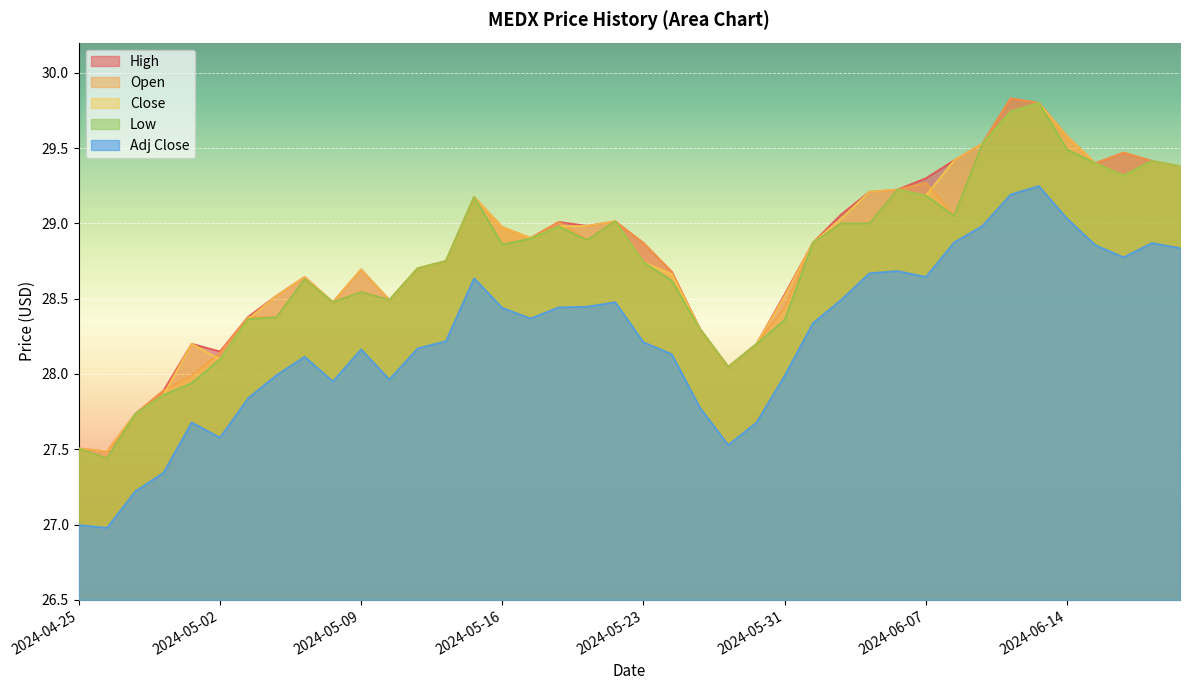

What is the minimum value shown in the chart?

27.0